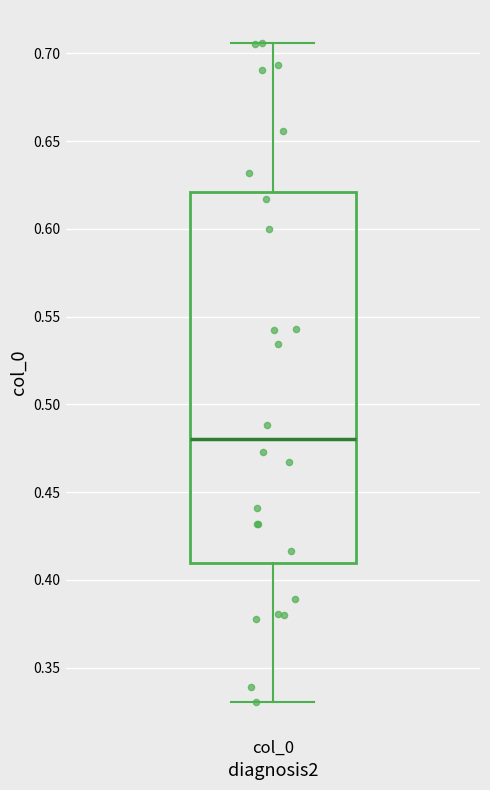

Where does the lower whisker of the box for col_0 end on the y-axis? The values are not printed on the chart, so give them approximately, as read against the axis.

0.330